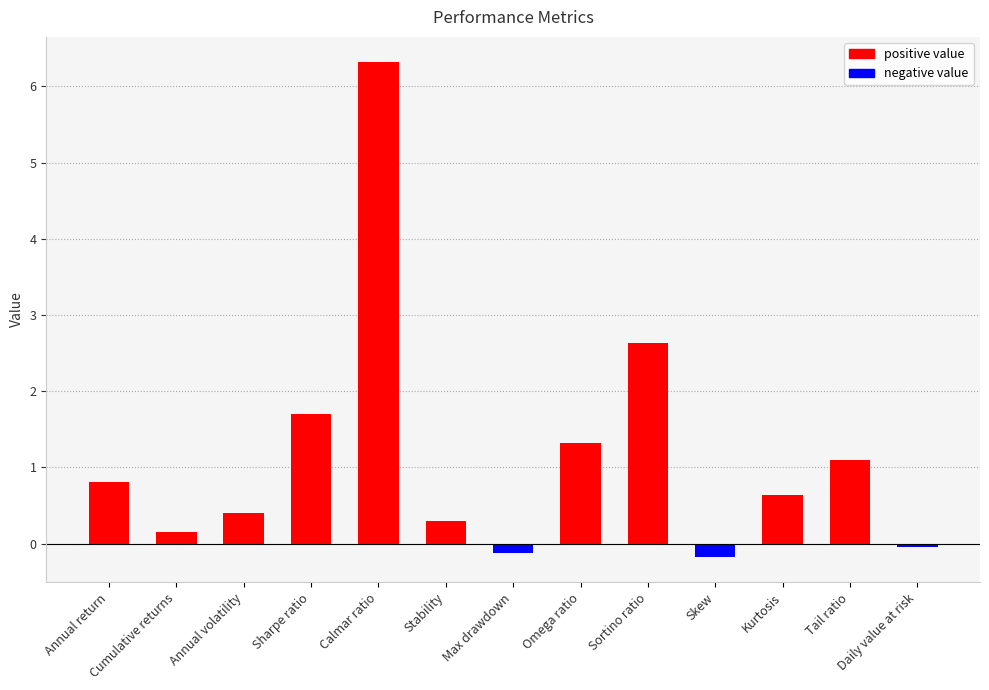

What is the sum of all values?

15.0